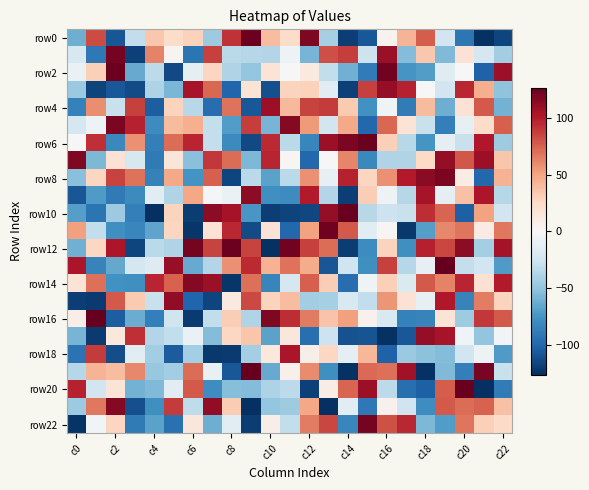

What is the greatest value displayed?

127